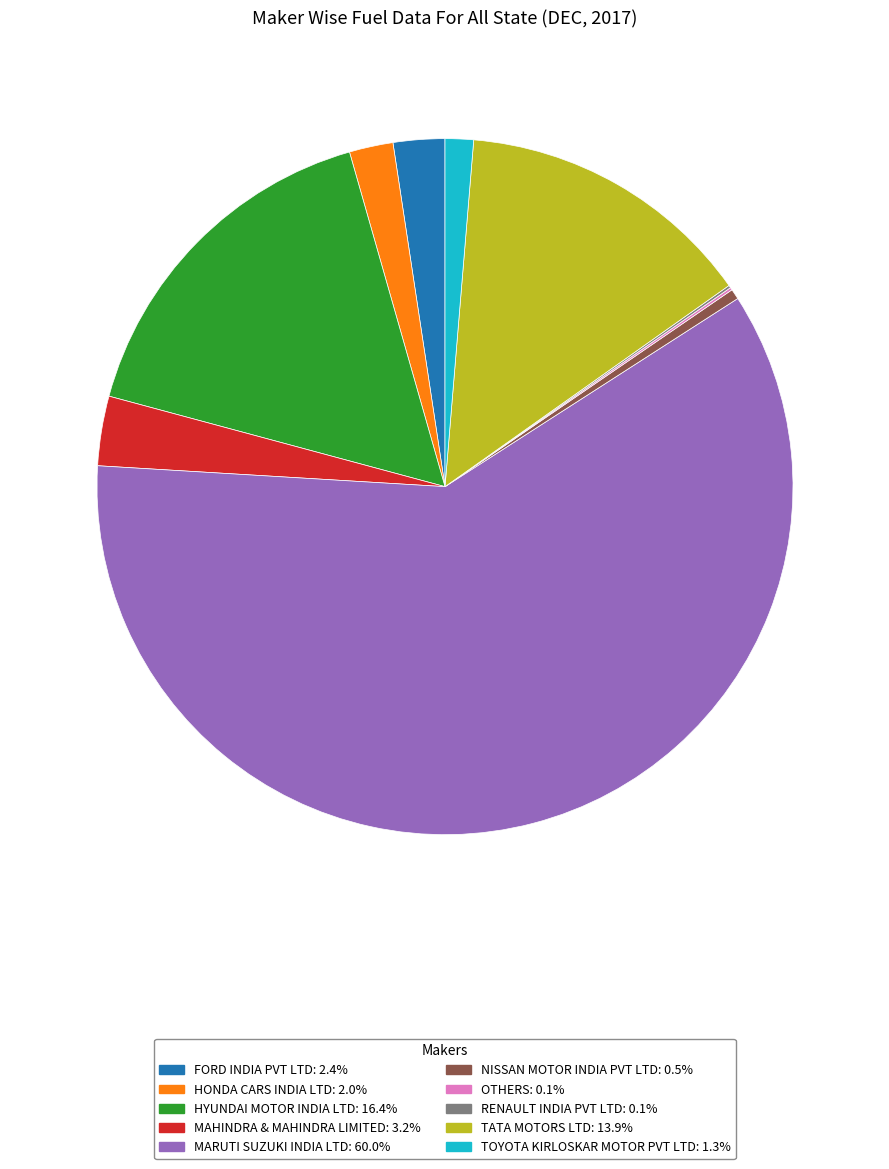

Is the sum of HYUNDAI MOTOR INDIA LTD: 16.4% and TOYOTA KIRLOSKAR MOTOR PVT LTD: 1.3% greater than half?

No